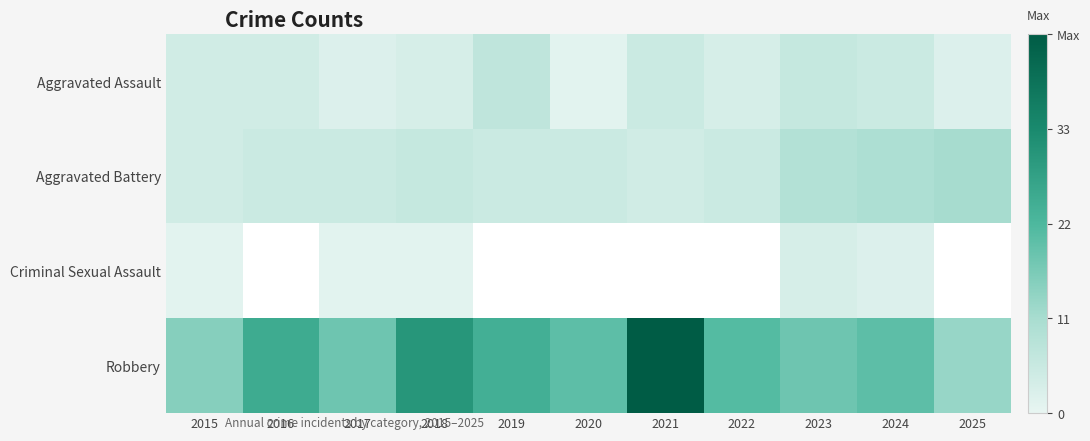

What is the highest value of the Aggravated Battery series?

11.0